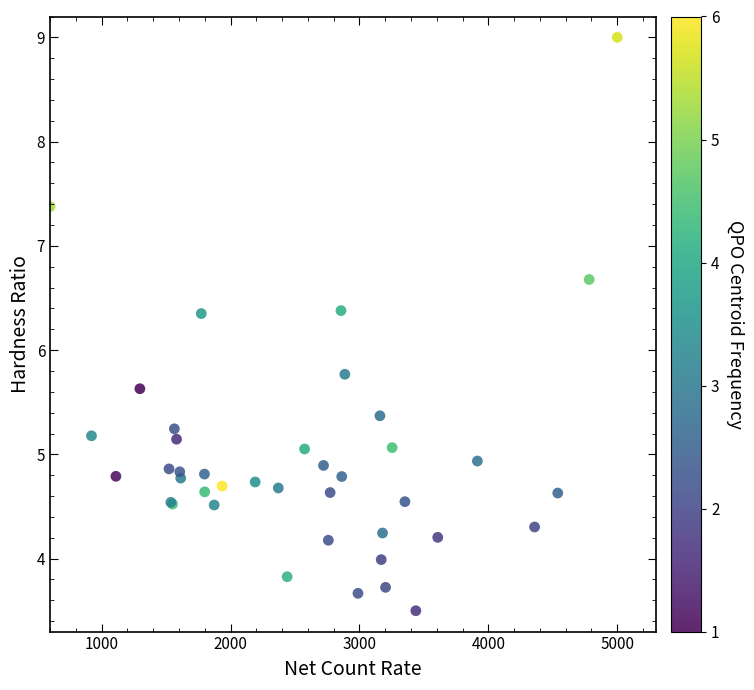

What Y value in the scatter plot is closest to 6?

5.8